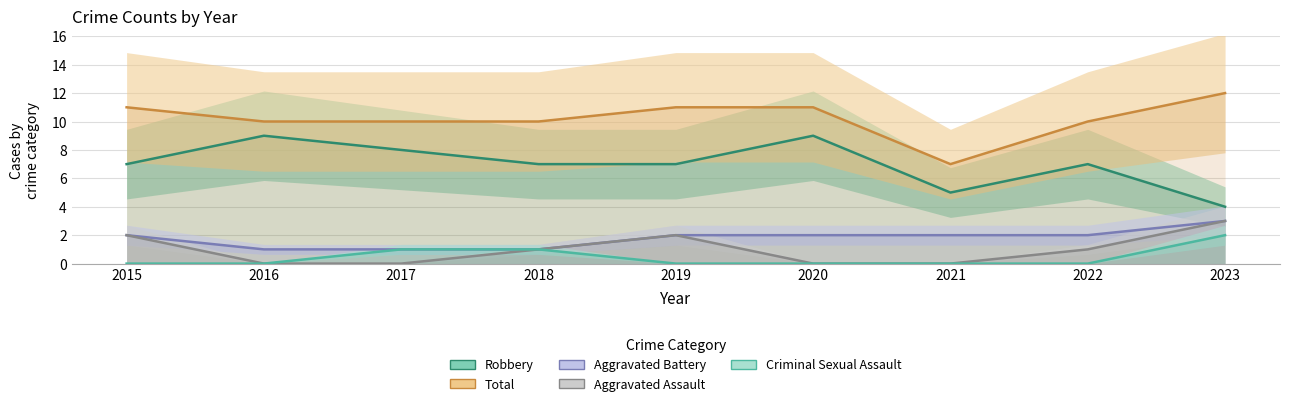

Does the chart have visible grid lines?

Yes